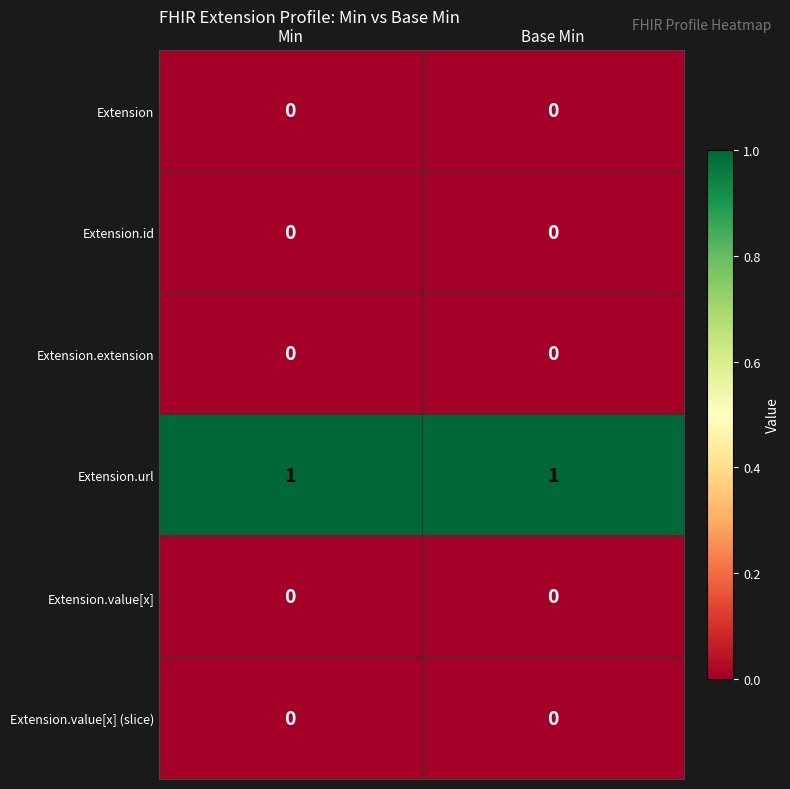

Reading right to left, extract all data points from this chart.

Extension: Base Min=0	Min=0
Extension.id: Base Min=0	Min=0
Extension.extension: Base Min=0	Min=0
Extension.url: Base Min=1	Min=1
Extension.value[x]: Base Min=0	Min=0
Extension.value[x] (slice): Base Min=0	Min=0